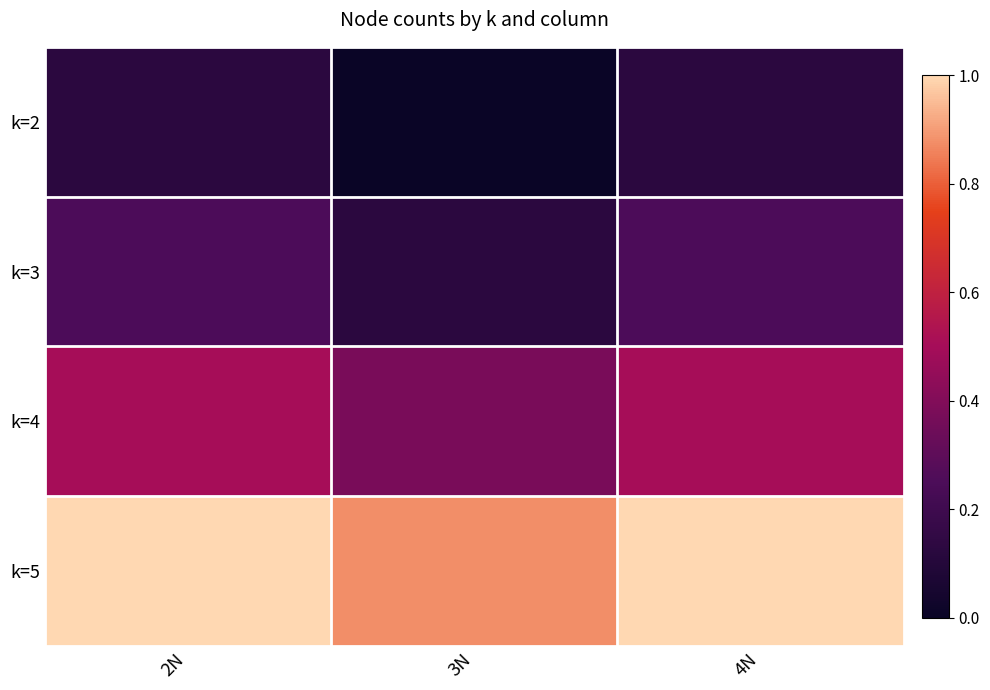

Which label corresponds to the smallest value in the chart?

3N